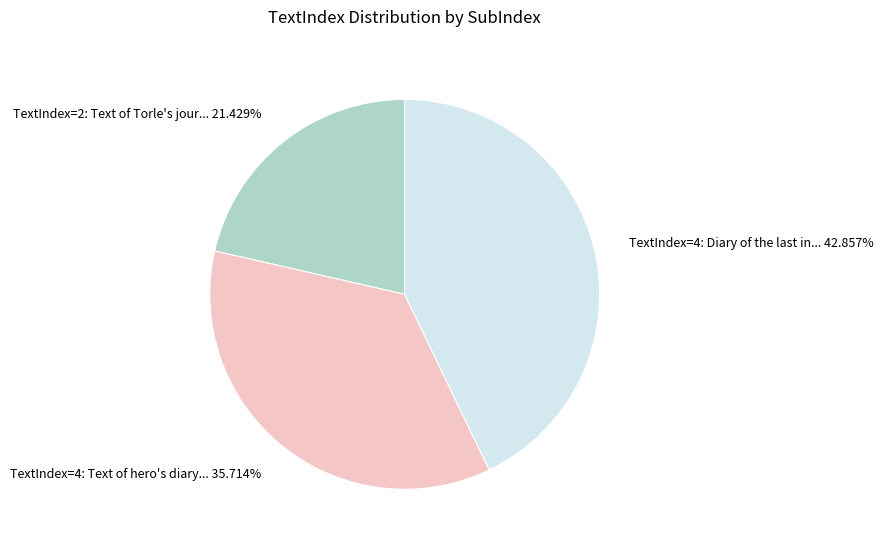

What is the largest slice in the pie chart?

TextIndex=4: Diary of the last in... 42.857%